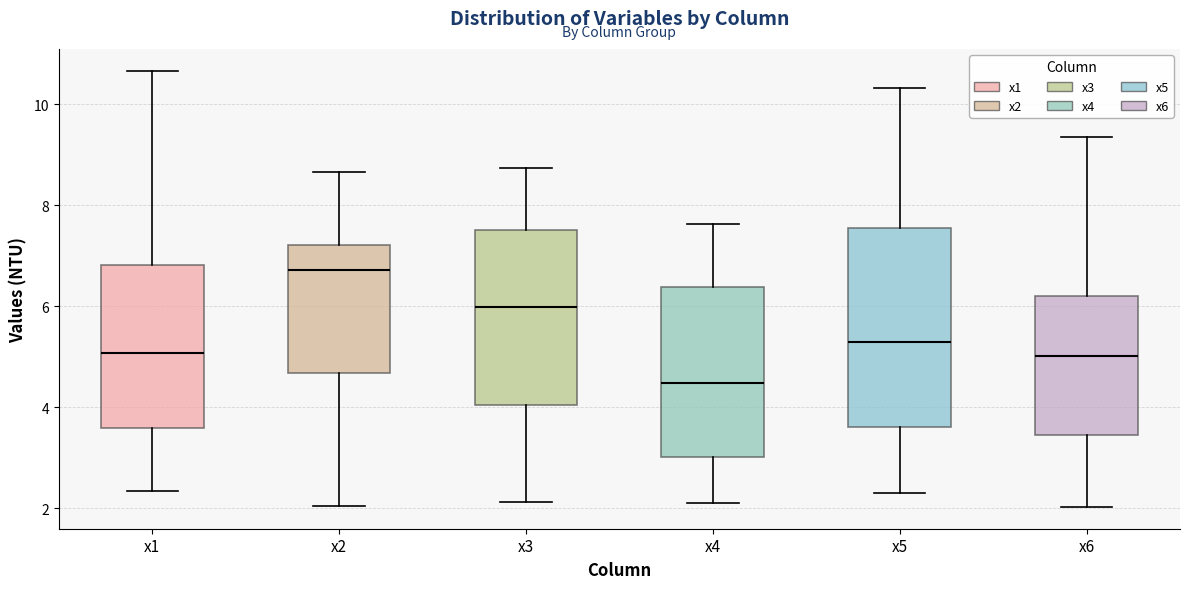

Reading left to right, transcribe this box plot: for each box, give where its median line is, the range the box spans, and where its two whiskers end, as read against the y-axis. The values are not printed on the chart, so give them approximately, as read against the axis.

x1: median 5.0, box 3.6 to 6.8, whiskers 2.4 to 10.6
x2: median 6.8, box 4.6 to 7.2, whiskers 2.0 to 8.6
x3: median 6.0, box 4.0 to 7.6, whiskers 2.2 to 8.8
x4: median 4.4, box 3.0 to 6.4, whiskers 2.2 to 7.6
x5: median 5.2, box 3.6 to 7.6, whiskers 2.2 to 10.4
x6: median 5.0, box 3.4 to 6.2, whiskers 2.0 to 9.4